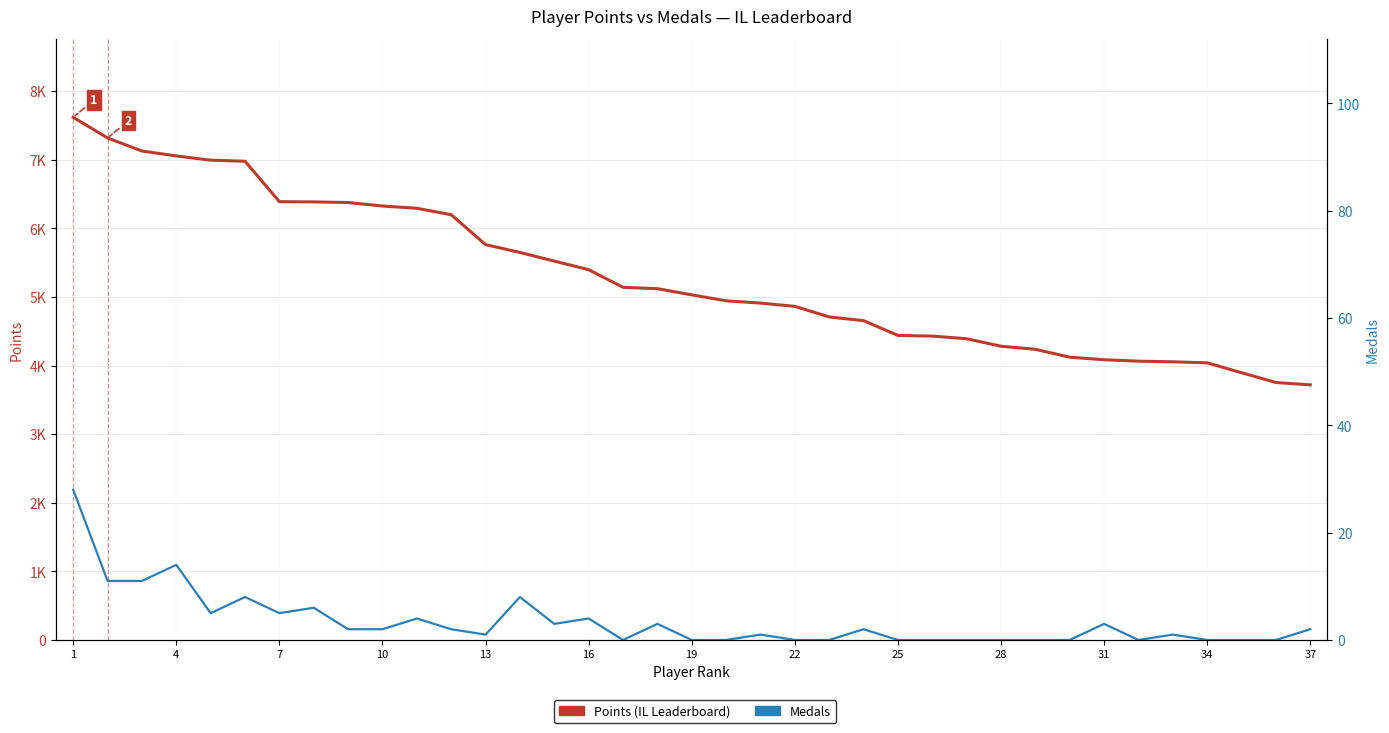

How many values in Medals are above zero?

22